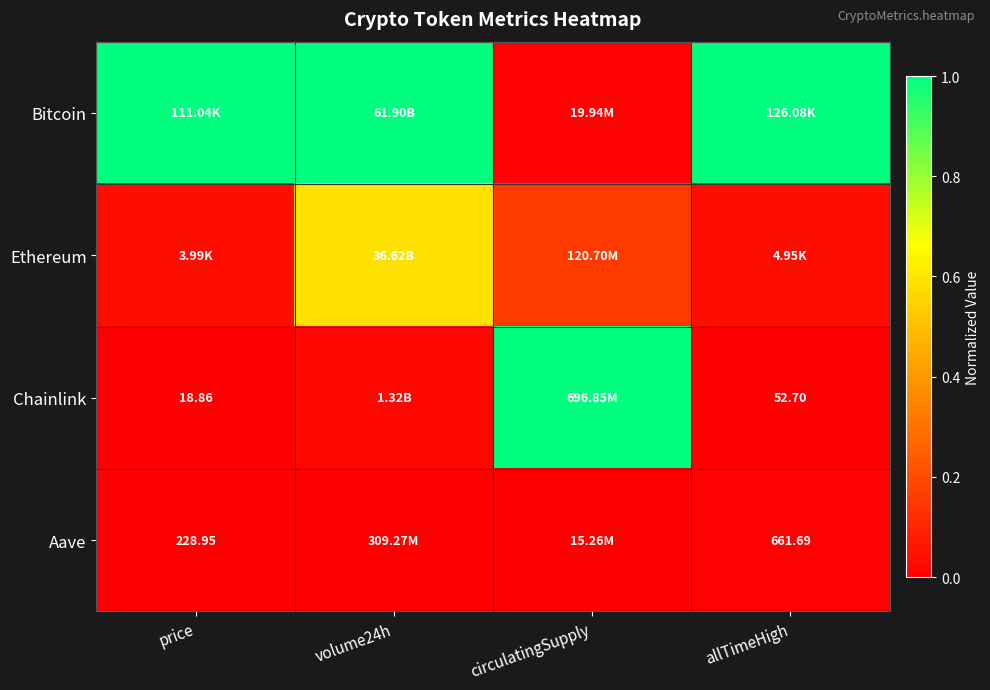

What is the greatest value displayed?

1.0